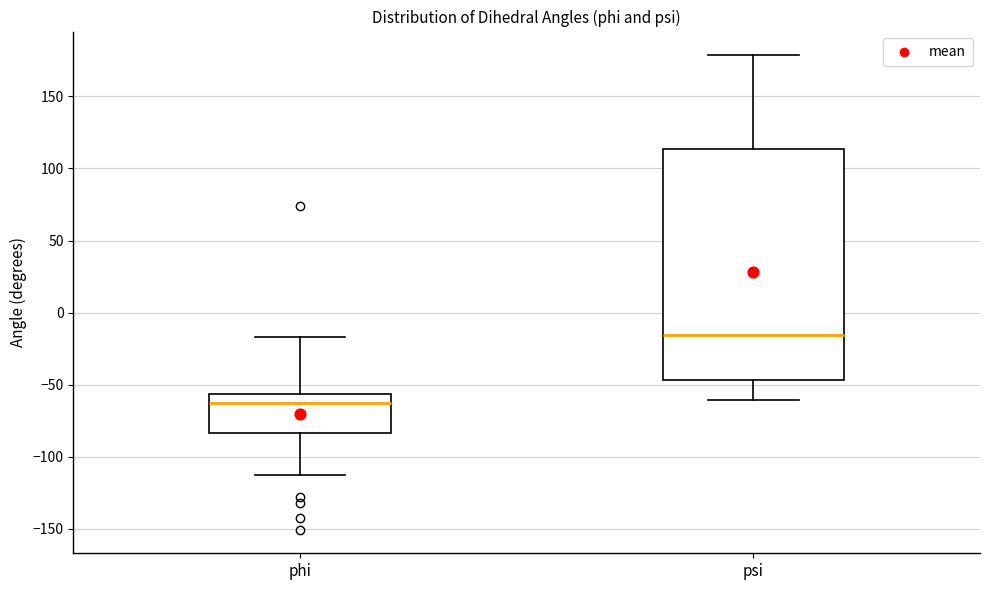

Which box has the lowest median line?

phi